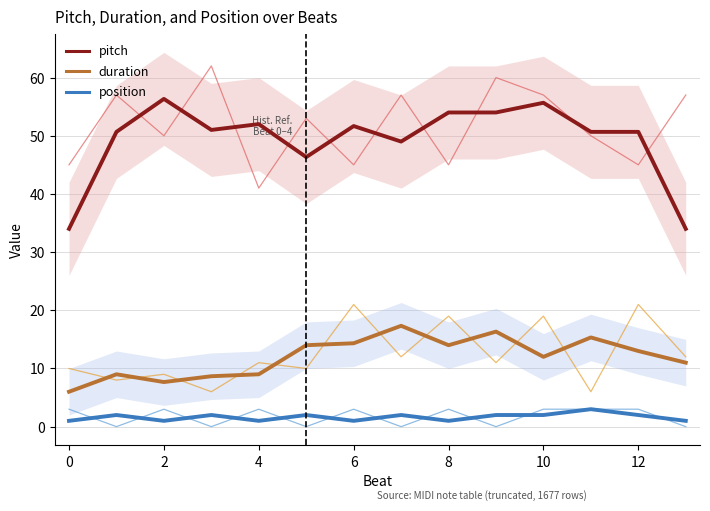

What is the difference between the second highest and minimum values in the duration series?

10.3